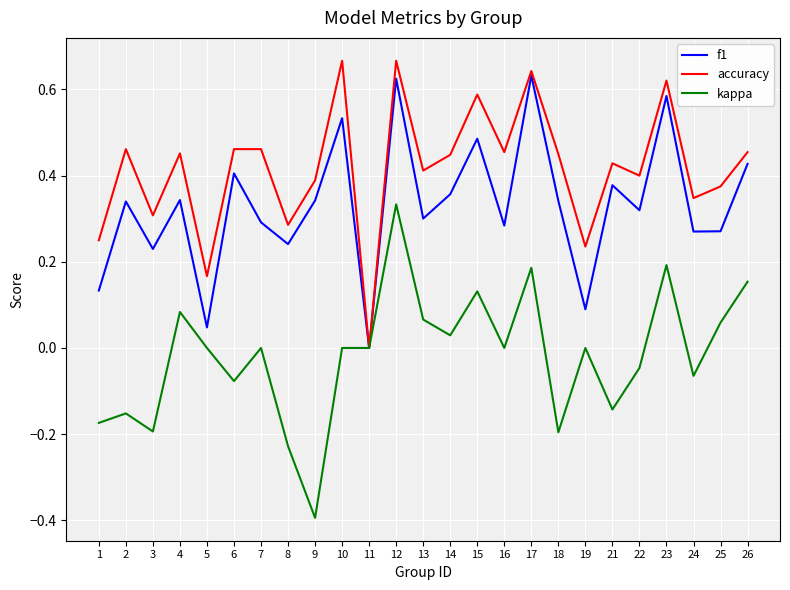

Which category has the highest value in the kappa series?

12